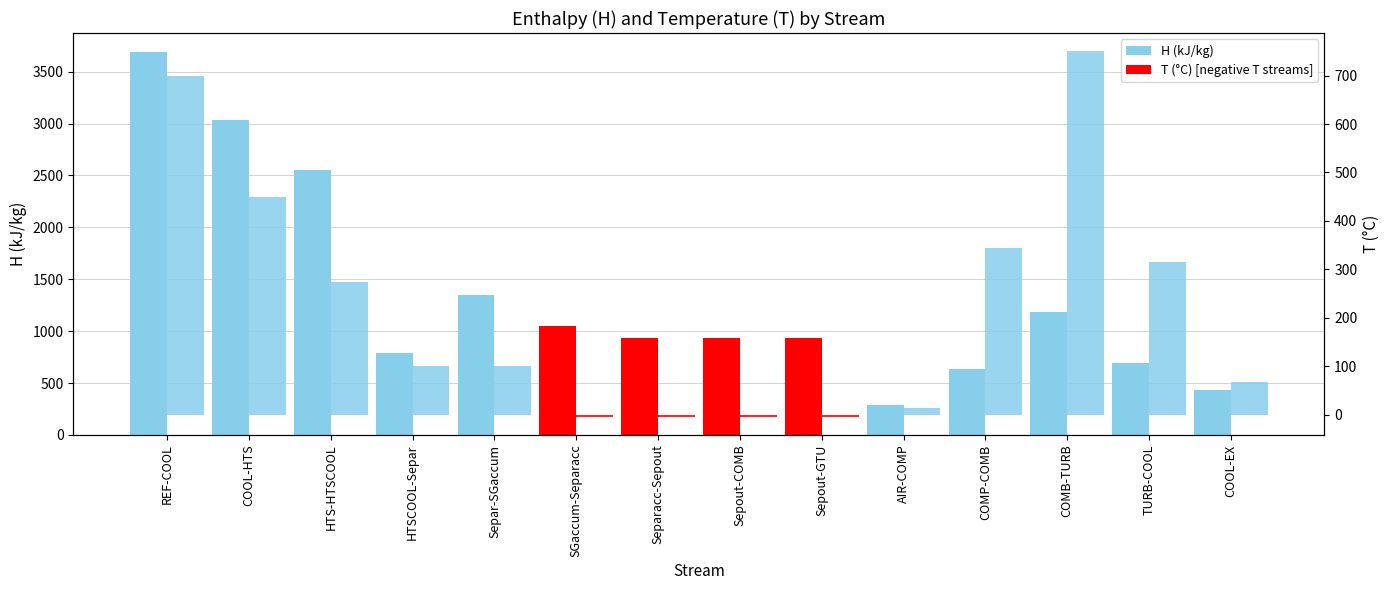

What is the smallest value displayed?

-3.8